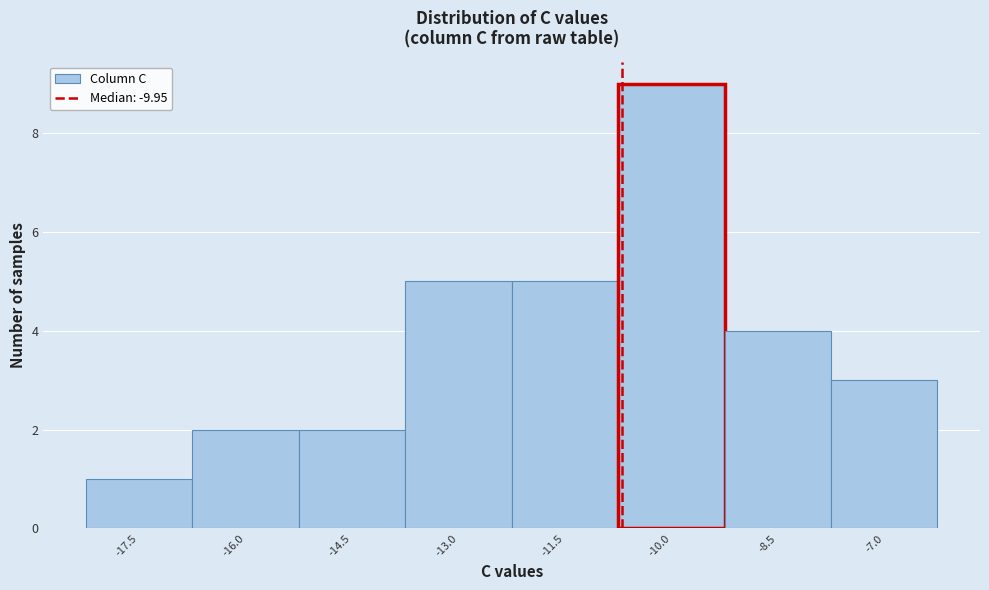

Reading right to left, transcribe all the data shown in this chart.

-7.0=3	-8.5=4	-10.0=9	-11.5=5	-13.0=5	-14.5=2	-16.0=2	-17.5=1